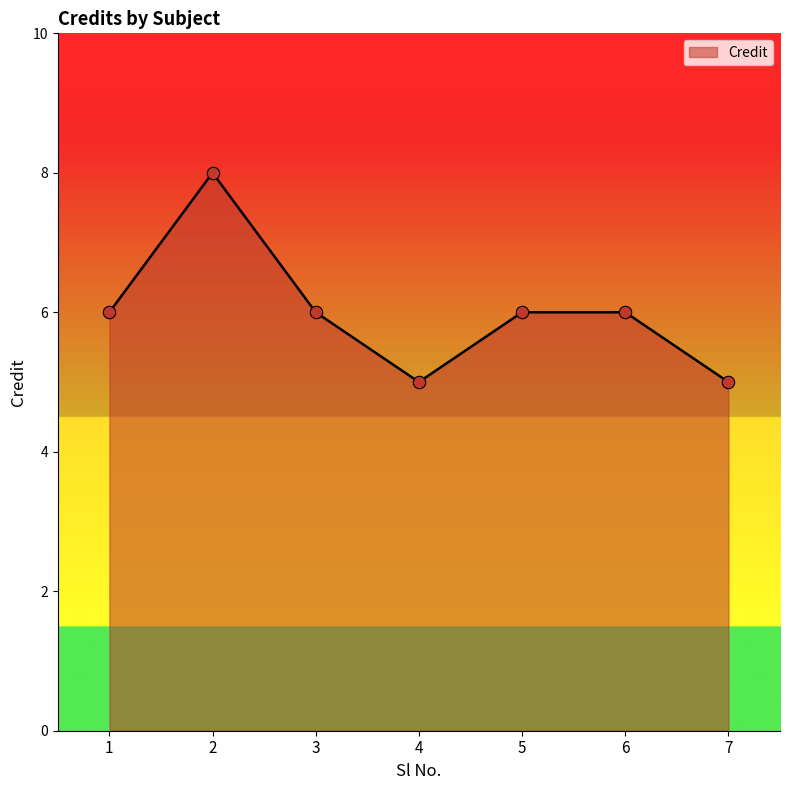

What is the change in value from 4 to 5?

+1